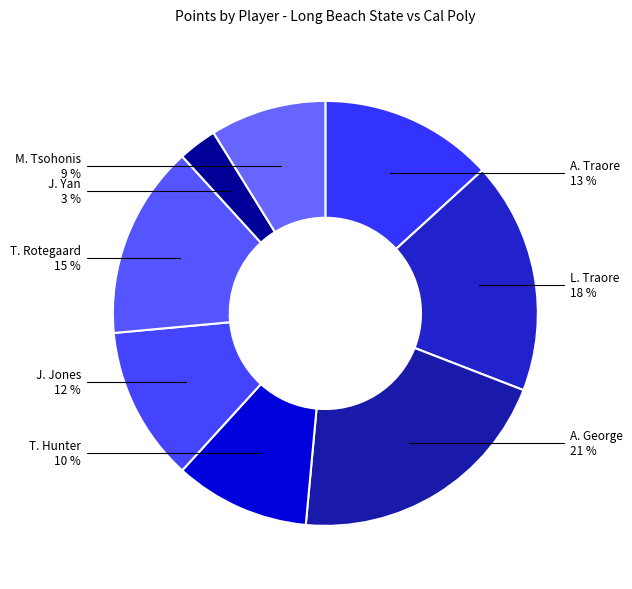

Count the number of slices in the pie.

8